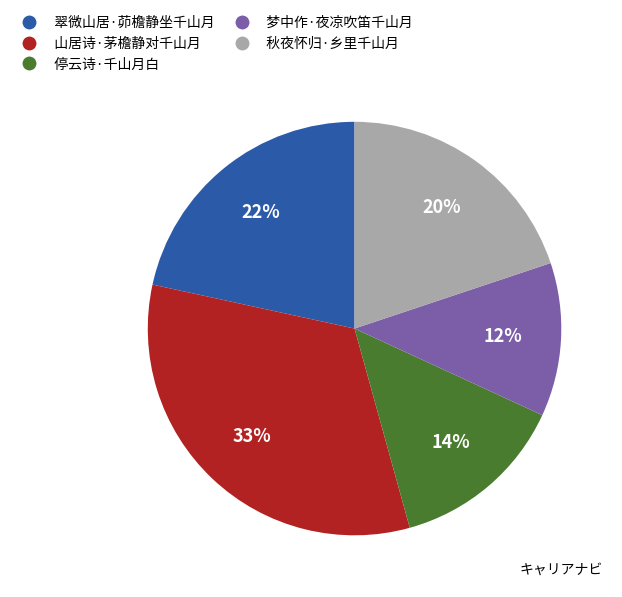

Which has a higher value, 梦中作·夜凉吹笛千山月 or 停云诗·千山月白?

停云诗·千山月白